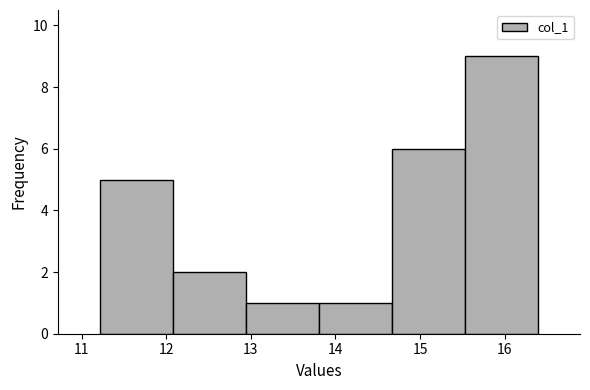

How tall is the bar that spans 12.1 to 12.9 on the x-axis? Neither the bar edges nor the heights are printed on the chart, so give them approximately, as read against the axes.

2